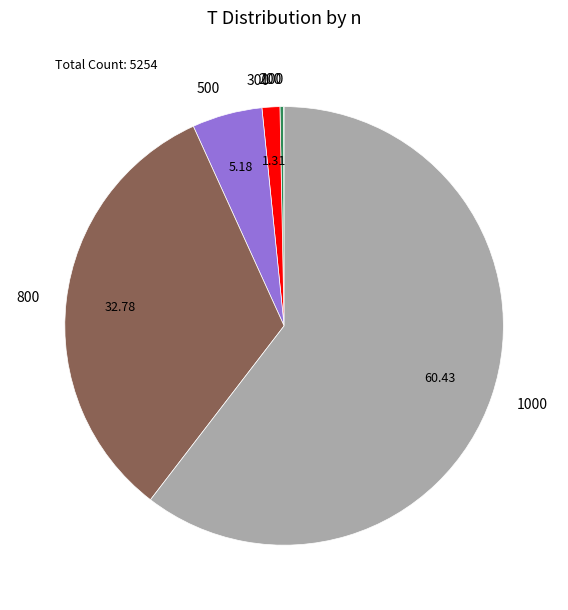

True or false: 300 accounts for 1% of the total.

True